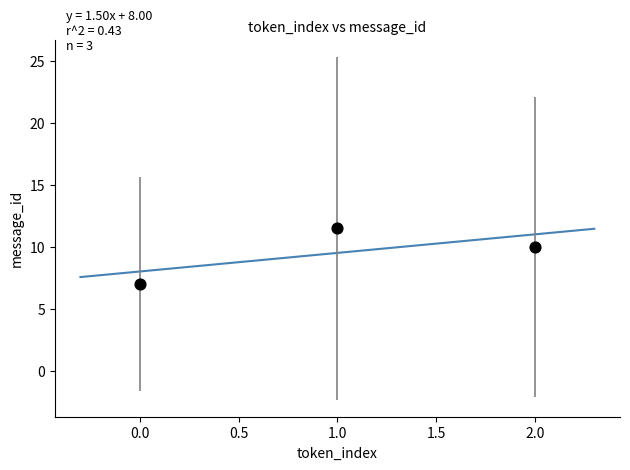

What Y value in the scatter plot is closest to 9?

10.0